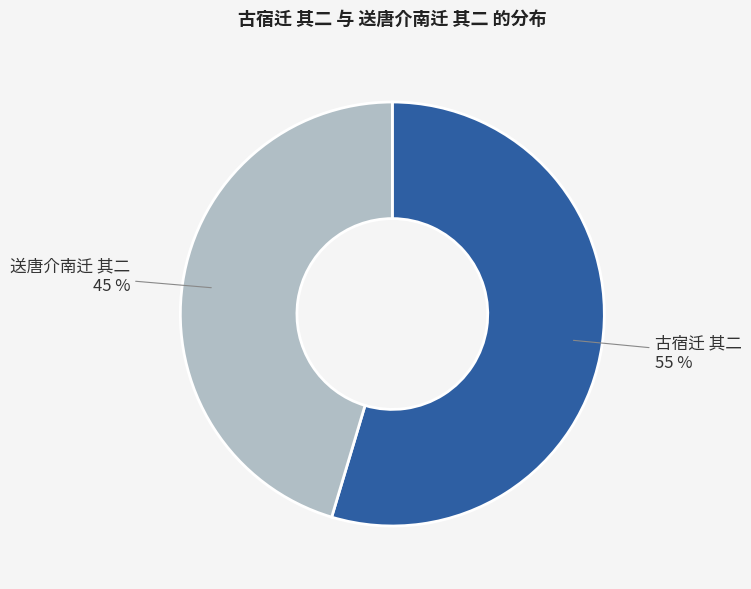

To the nearest percent, what is the combined percentage of 送唐介南迁 其二 45 % and 古宿迁 其二 55 %?

100%